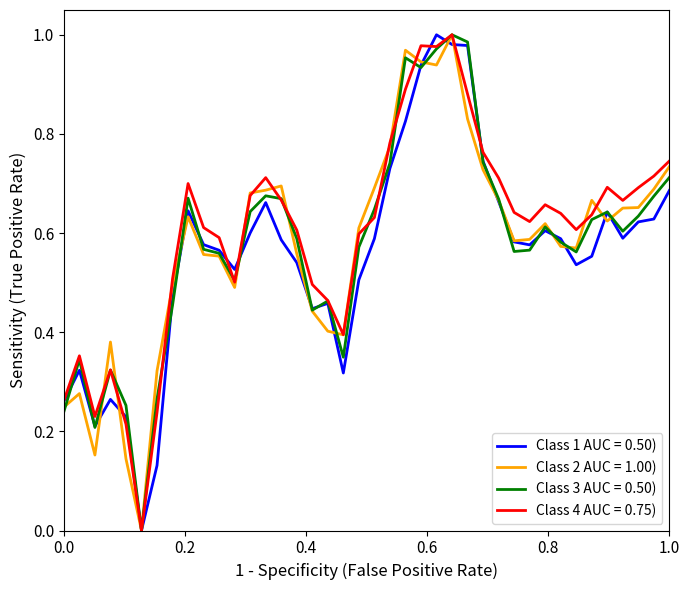

Is this an area chart (filled region under the line)?

No